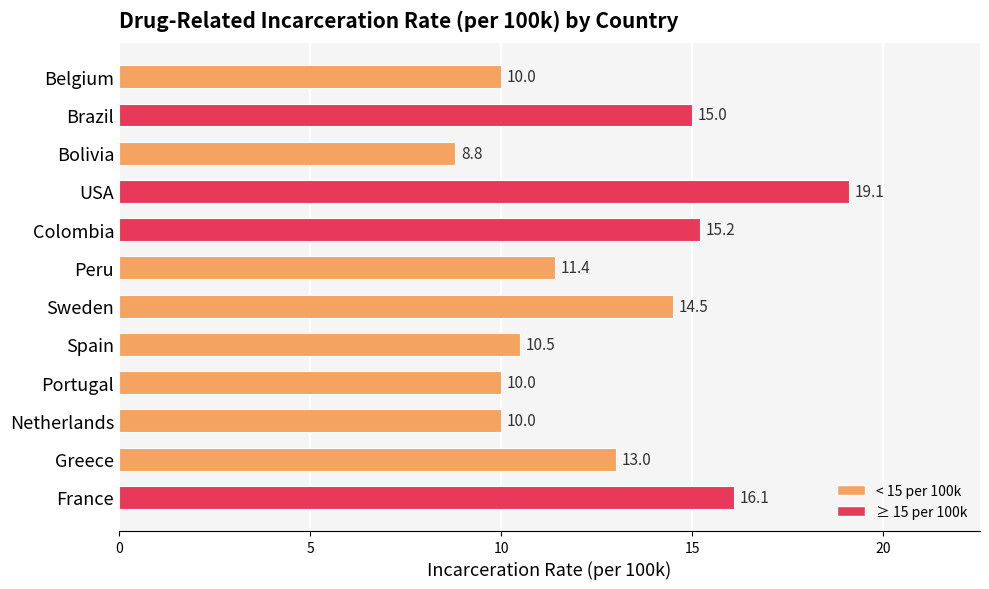

At which label is the value closest to 13?

Greece